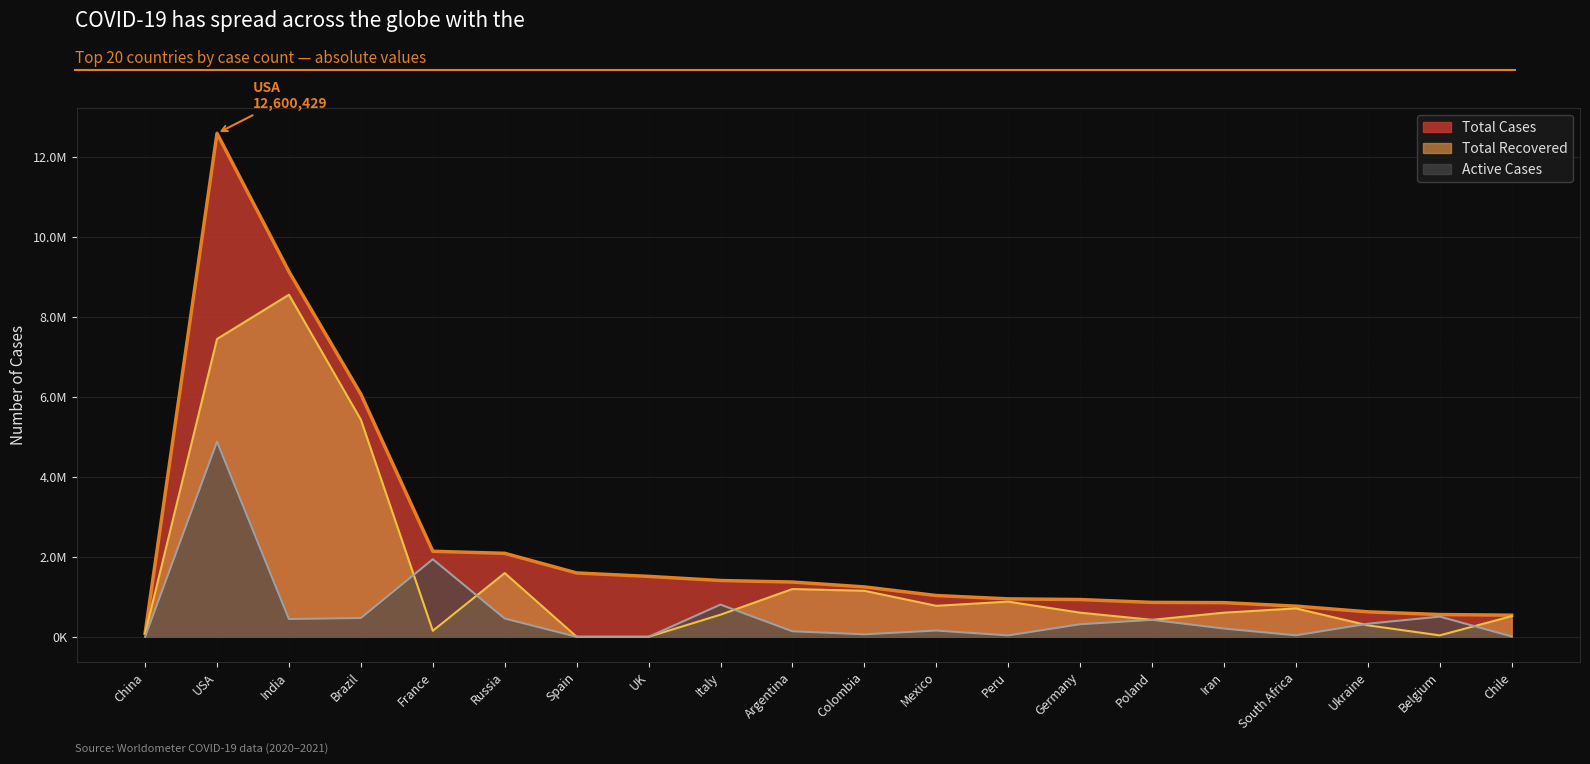

Which category has the highest value in the Total Cases series?

USA